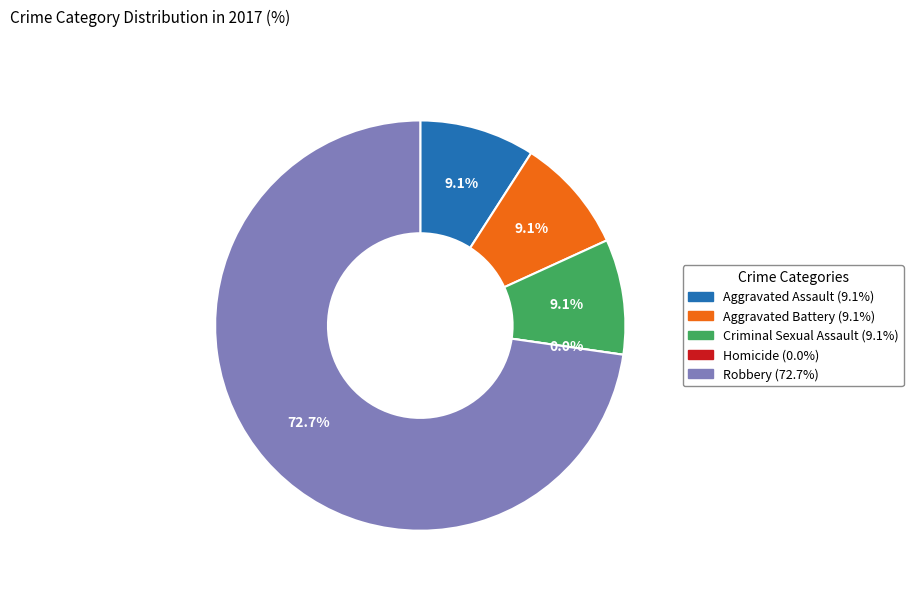

Is Robbery the majority of the pie?

Yes